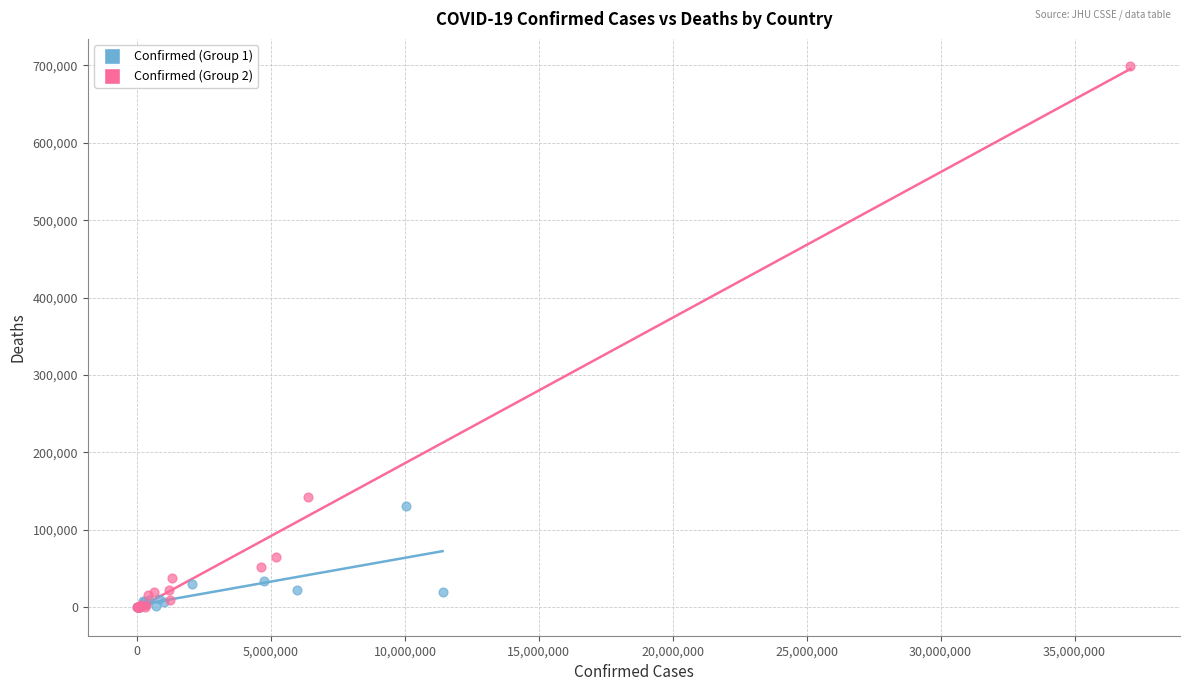

Which series has the widest spread of Y values?

Confirmed (Group 2)